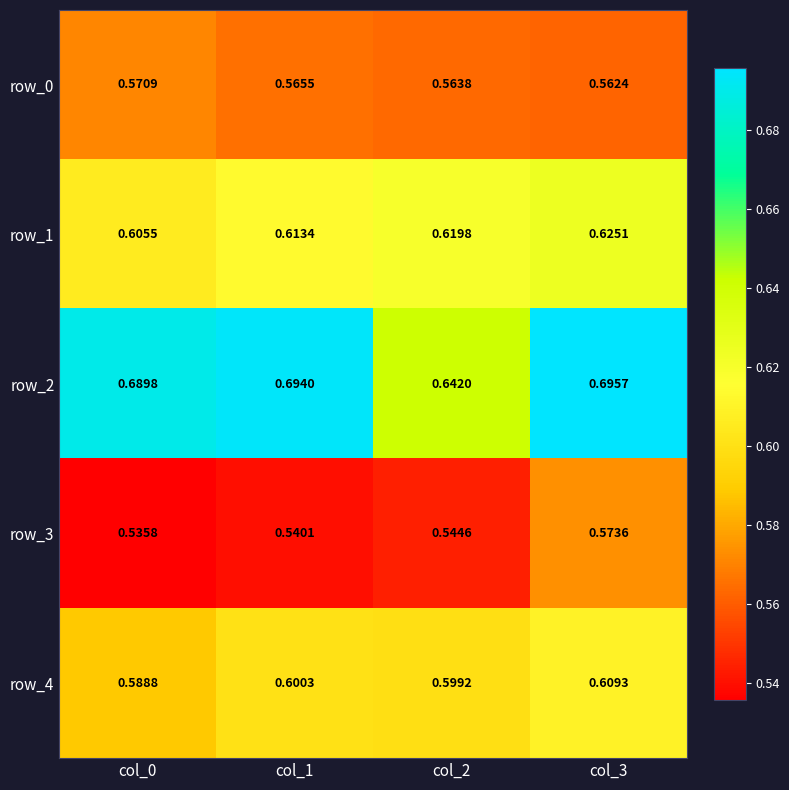

Is the value of row_0 at col_3 greater than the value of row_3 at col_2?

Yes